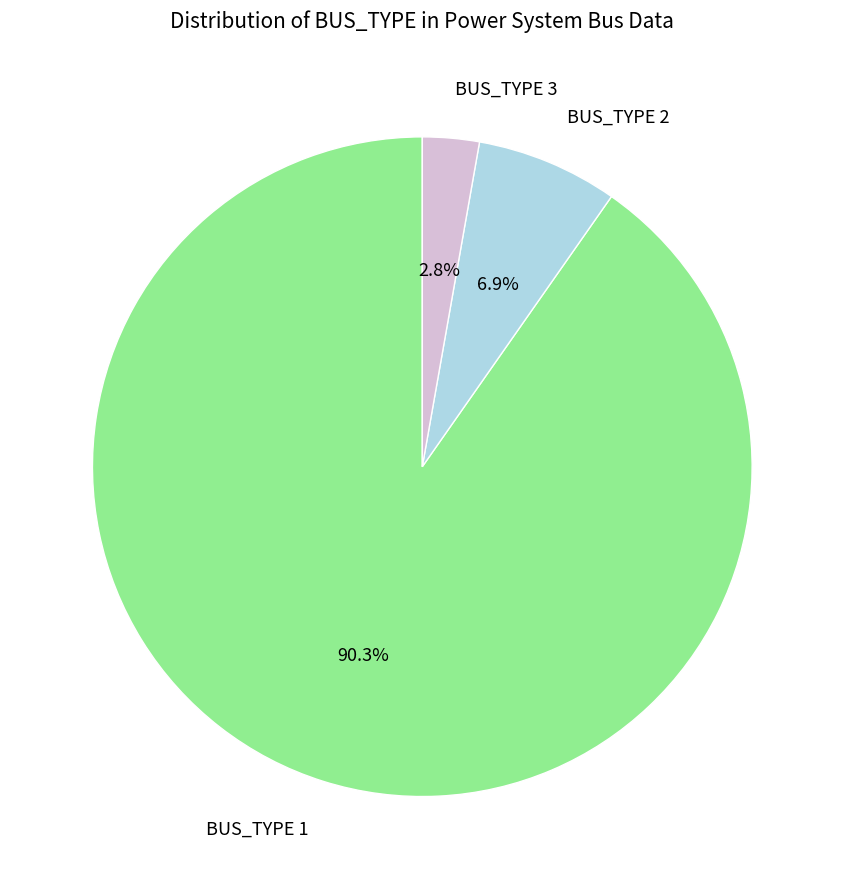

To the nearest percent, what is the combined percentage of BUS_TYPE 1 and BUS_TYPE 2?

97%